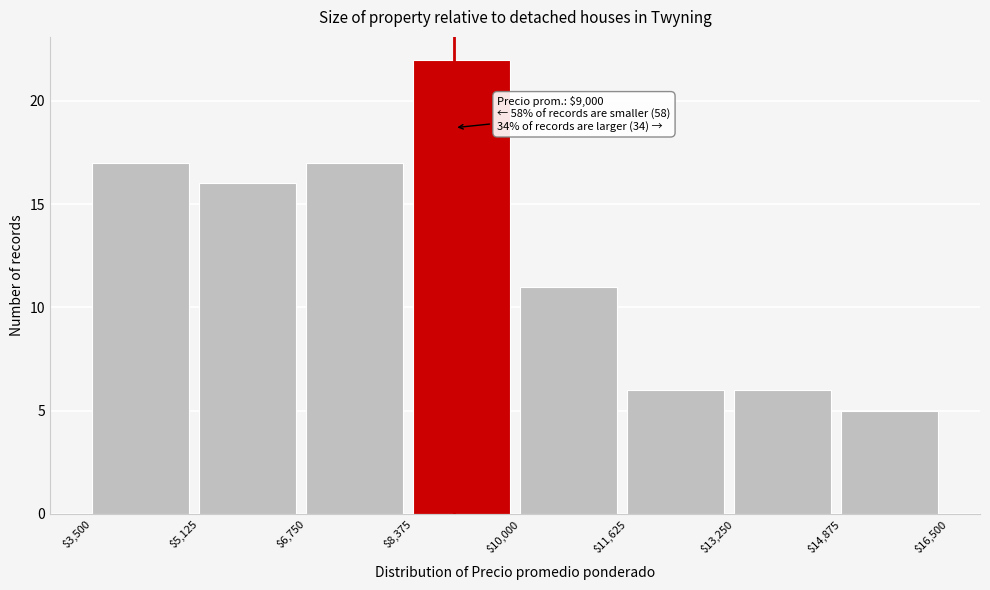

Which range on the x-axis has the tallest bar?

$8,375 to $10,000